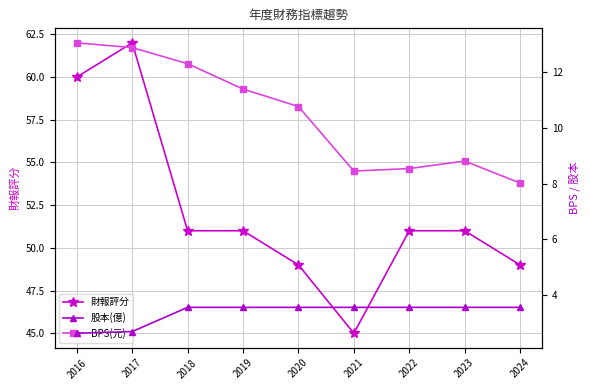

Reading left to right, extract all data points from this chart.

財報評分: 2016=60.0	2017=62.0	2018=51.0	2019=51.0	2020=49.0	2021=45.0	2022=51.0	2023=51.0	2024=49.0
股本(億): 2016=2.6	2017=2.7	2018=3.5	2019=3.5	2020=3.5	2021=3.5	2022=3.5	2023=3.5	2024=3.5
BPS(元): 2016=13.1	2017=12.9	2018=12.3	2019=11.4	2020=10.8	2021=8.4	2022=8.5	2023=8.8	2024=8.0